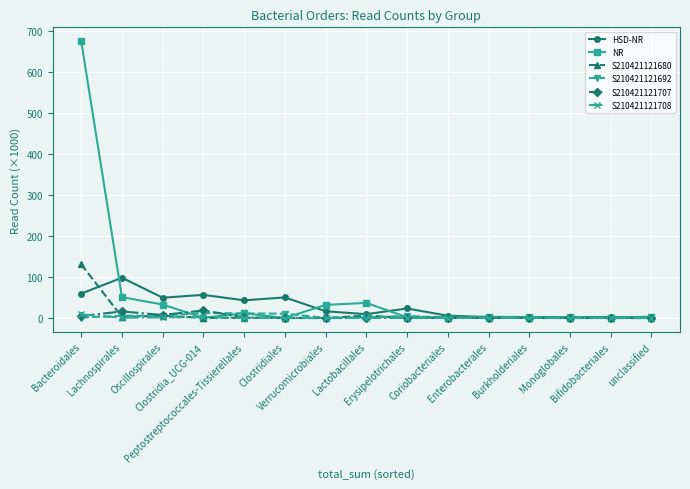

What is the highest value of the S210421121680 series?

130.7